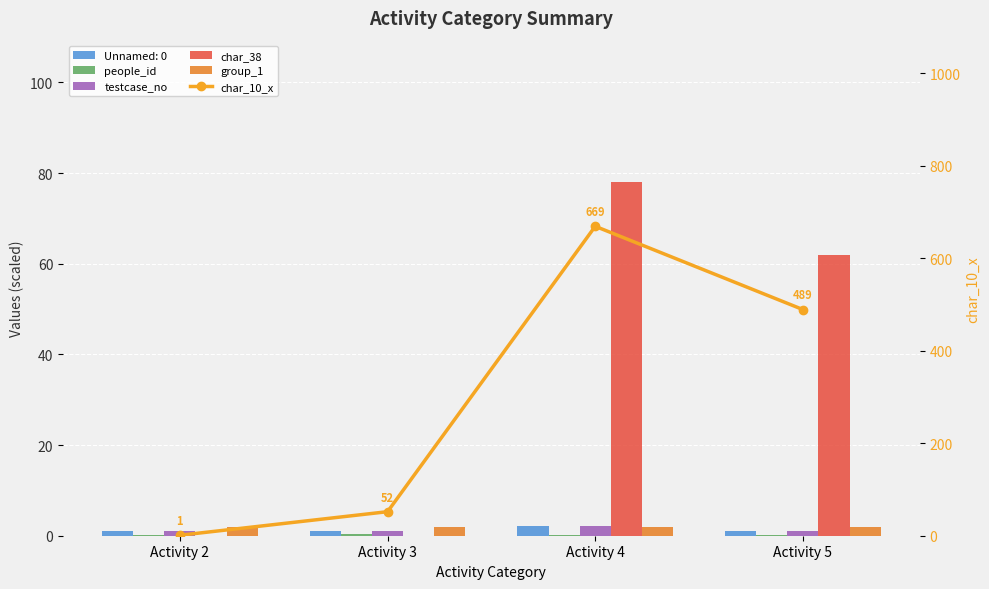

What is the value of the people_id bar at the 3rd from the left?

0.1